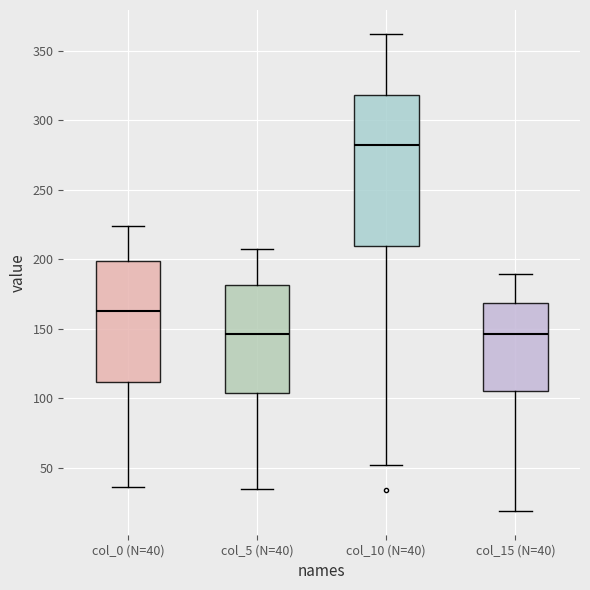

Which box is the tallest, from its lower edge to its upper edge?

col_10 (N=40)